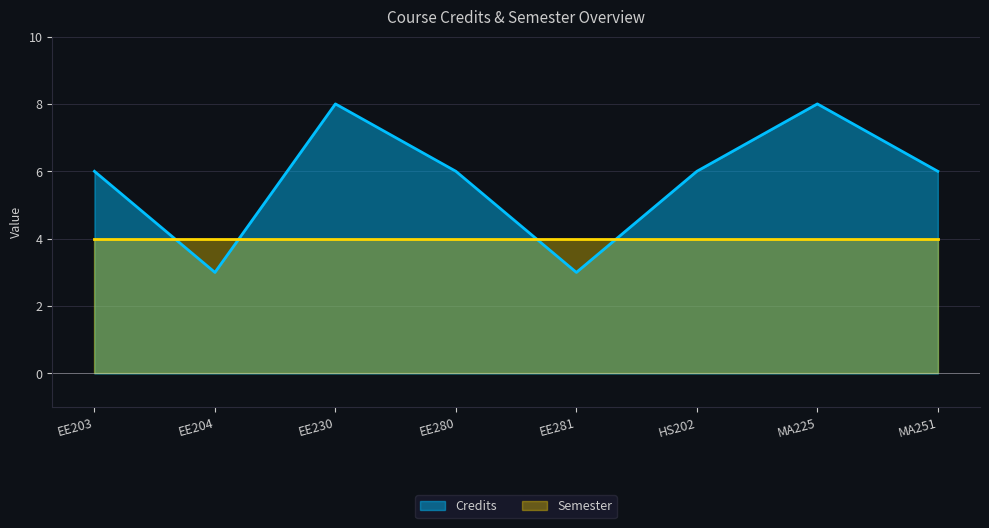

What is the difference between the maximum and minimum values?

5